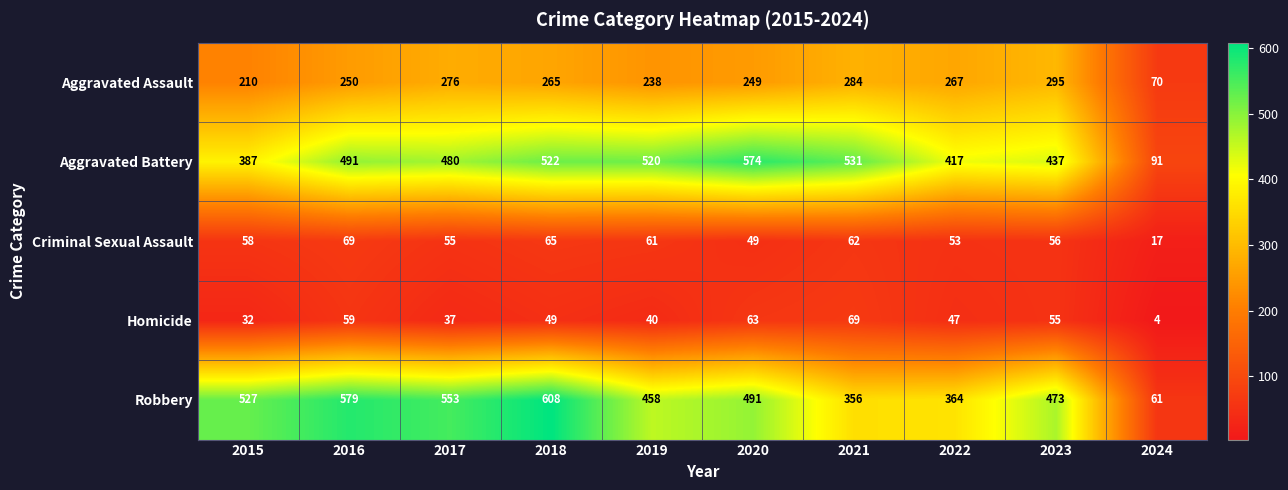

At which label does Aggravated Battery reach its peak?

2020